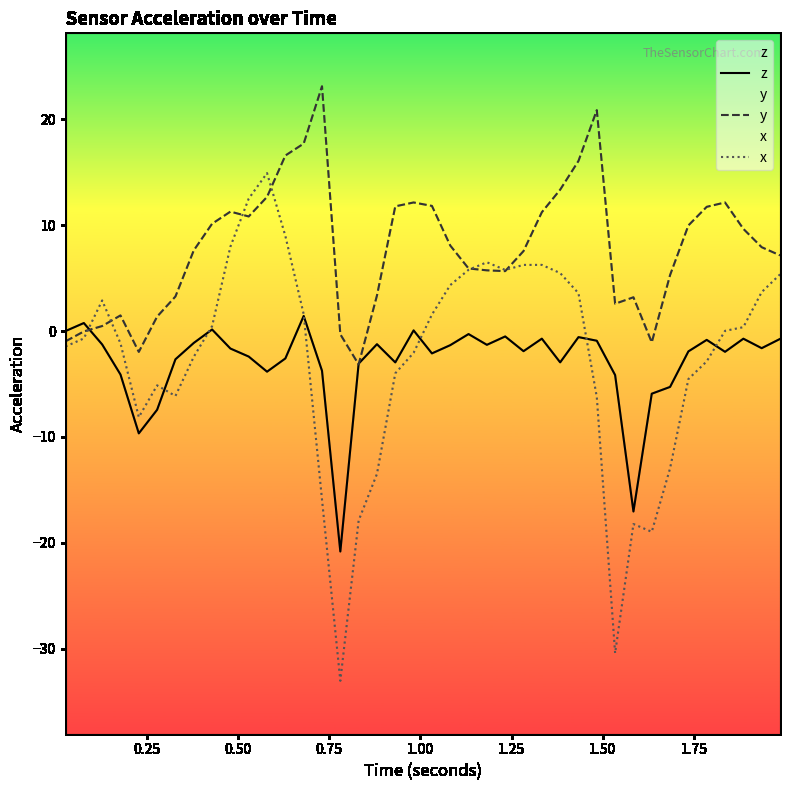

How many values in x are below zero?

20